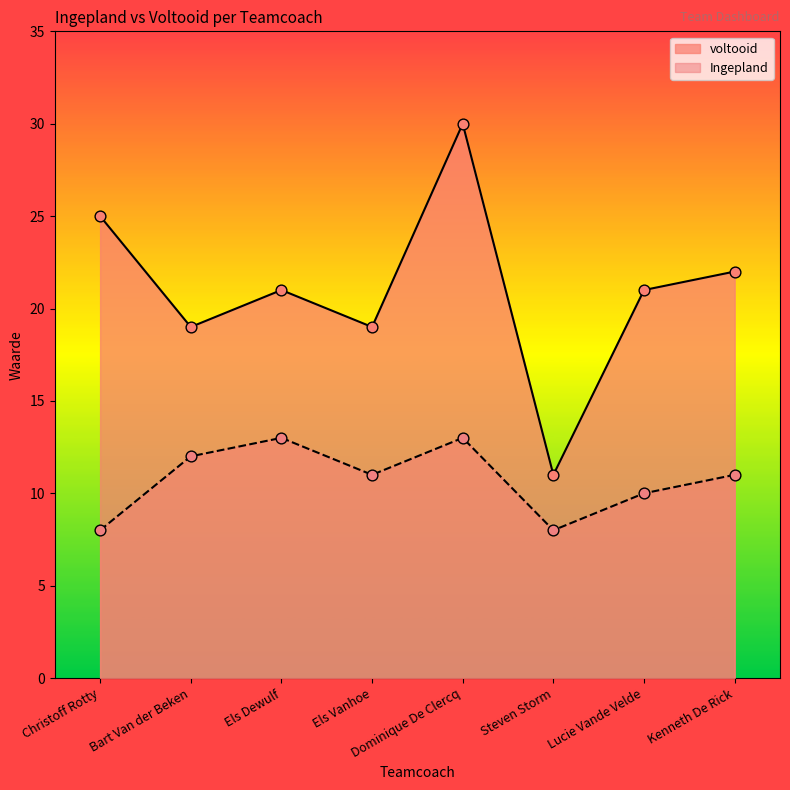

What is the total value across all series at Bart Van der Beken?

31